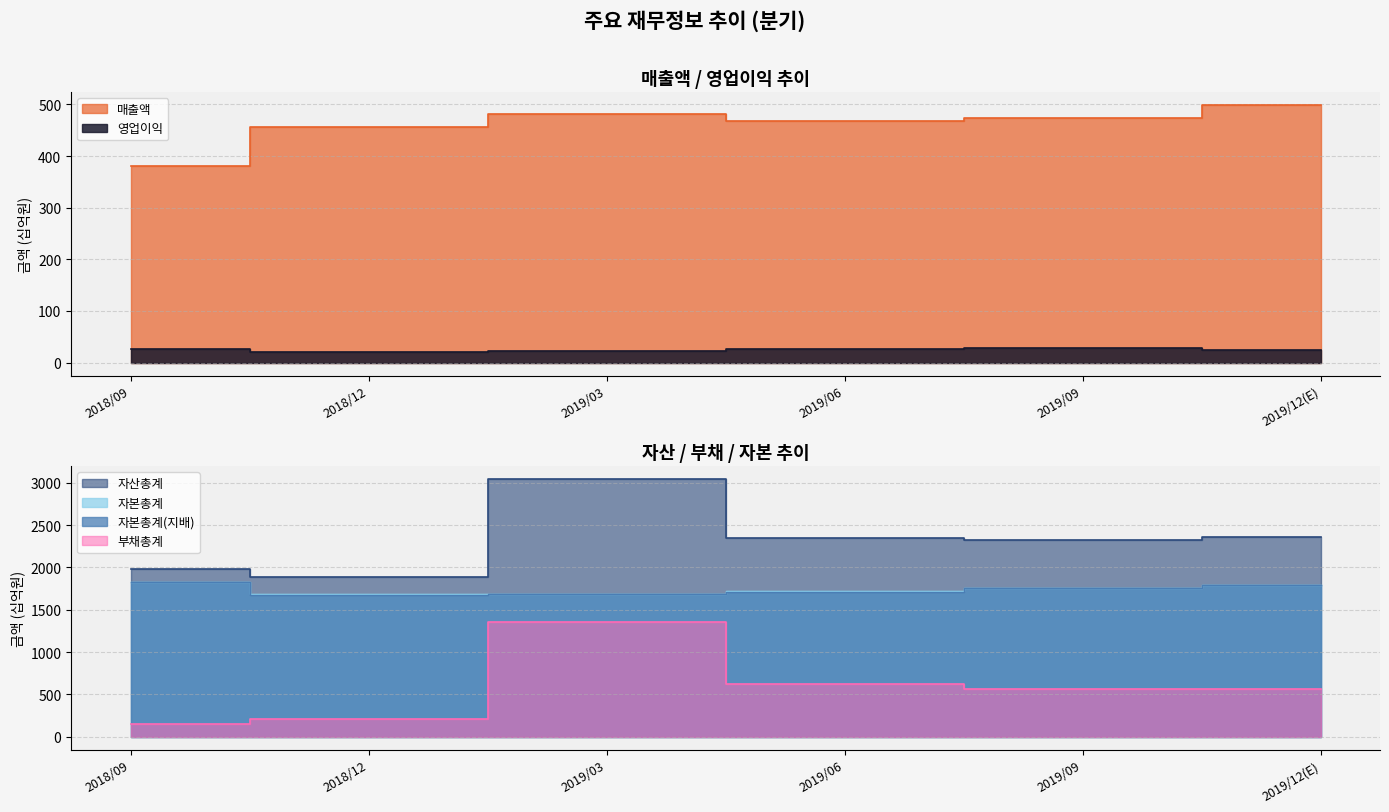

True or false: 부채총계 and 자산총계 intersect in this chart.

False